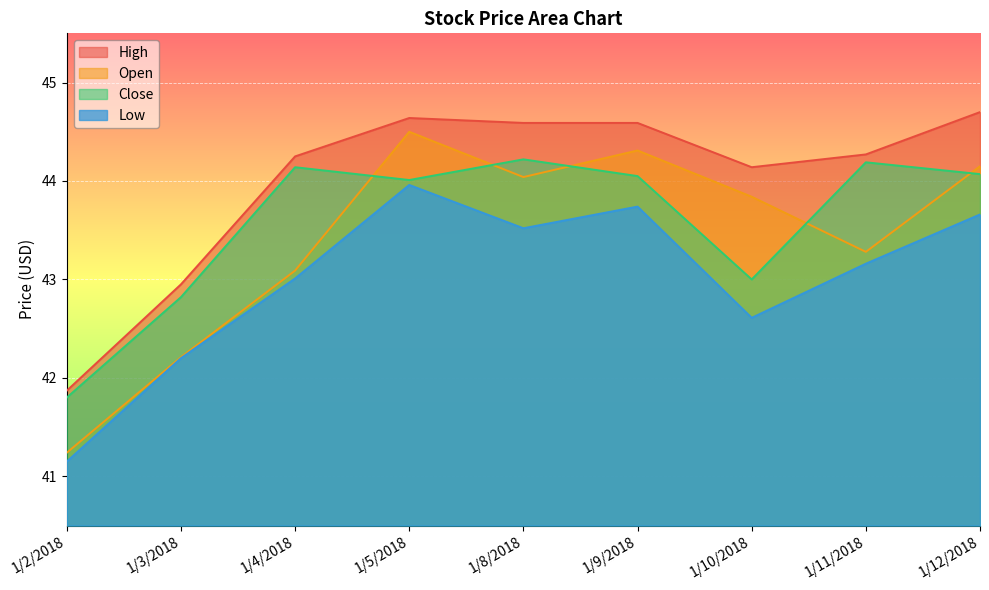

What is the highest value of the Low series?

44.0